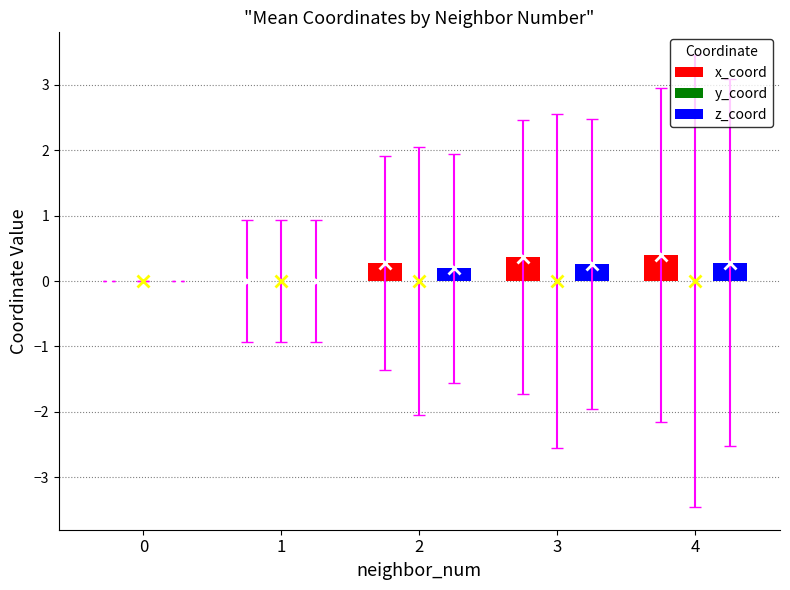

Is it true that x_coord equals -0.0 at 1?

True